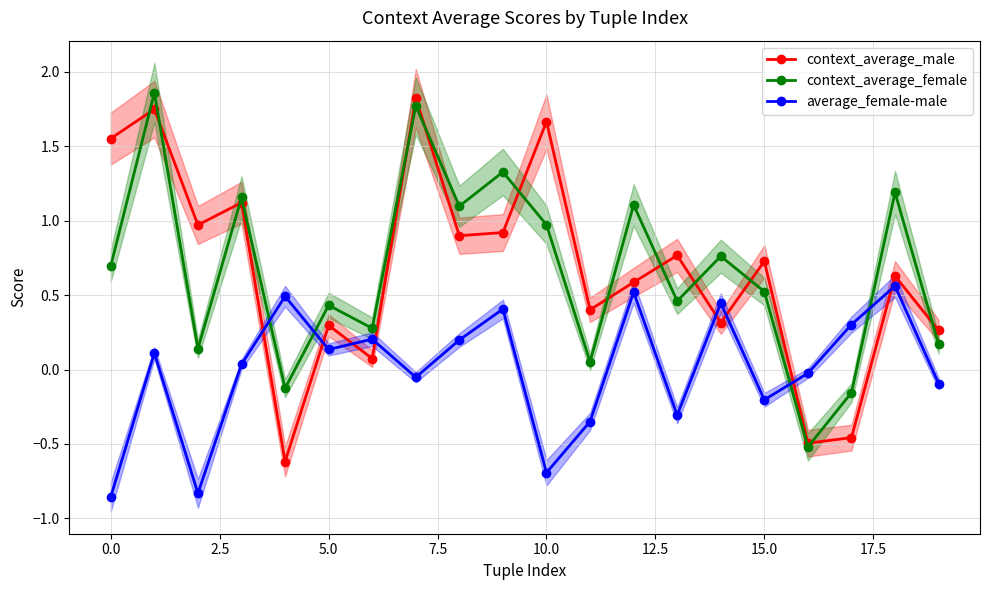

True or false: average_female-male has more than 1 interior local peaks.

True